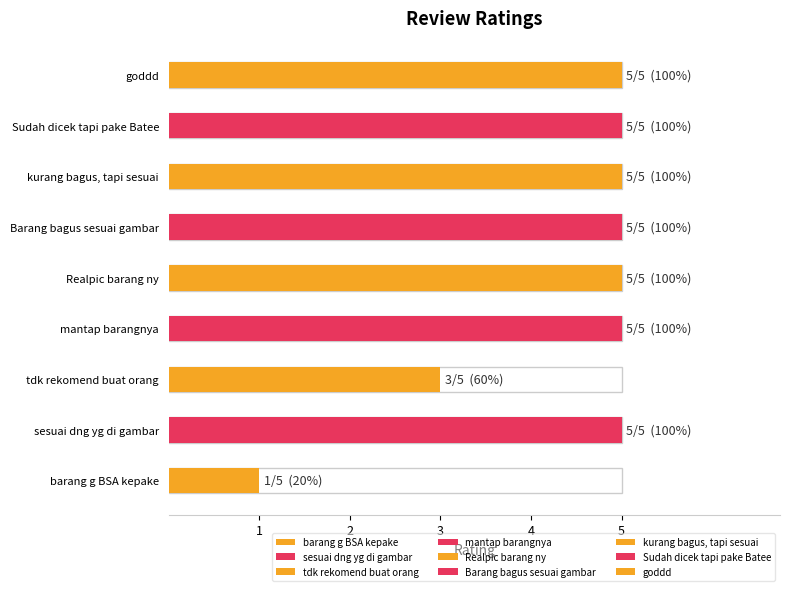

Reading left to right, what are all the values shown in this chart?

1	5	3	5	5	5	5	5	5